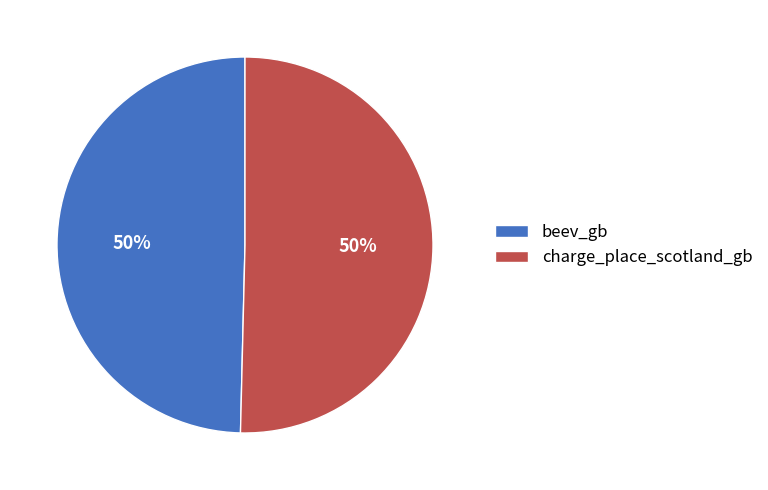

Combined, do beev_gb and charge_place_scotland_gb account for over 50%?

Yes